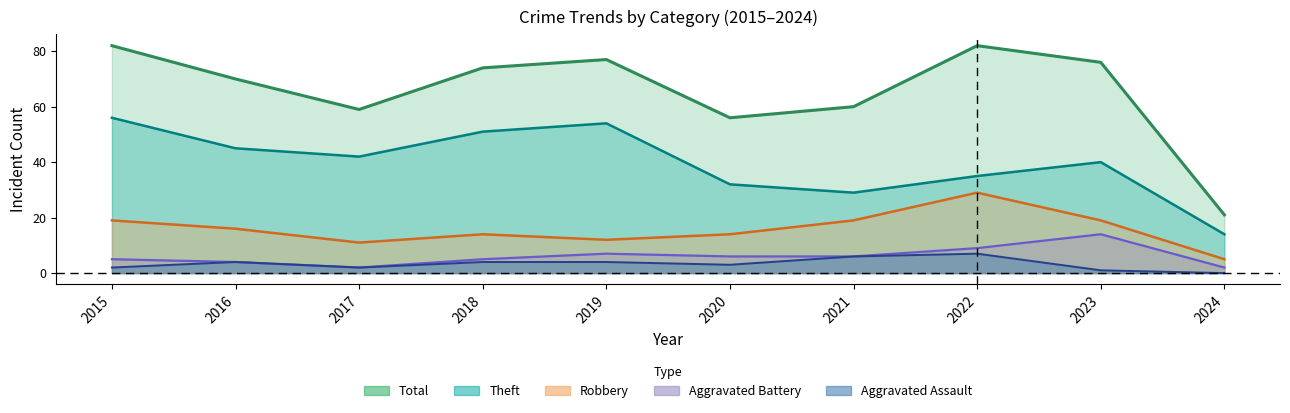

At how many categories does at least one series exceed 35?

9